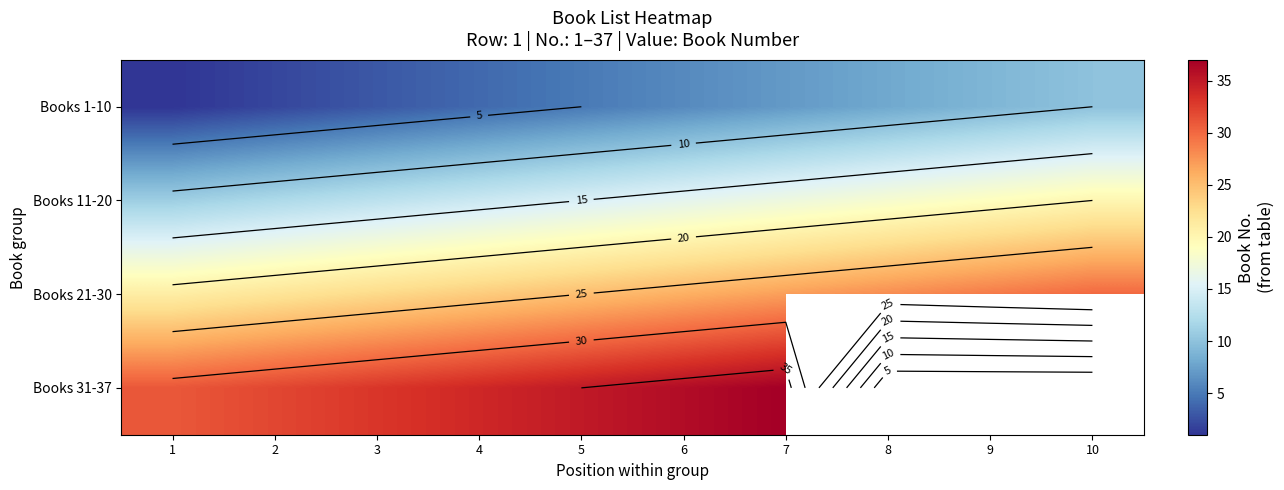

Between 5 and 3, which is larger?

5